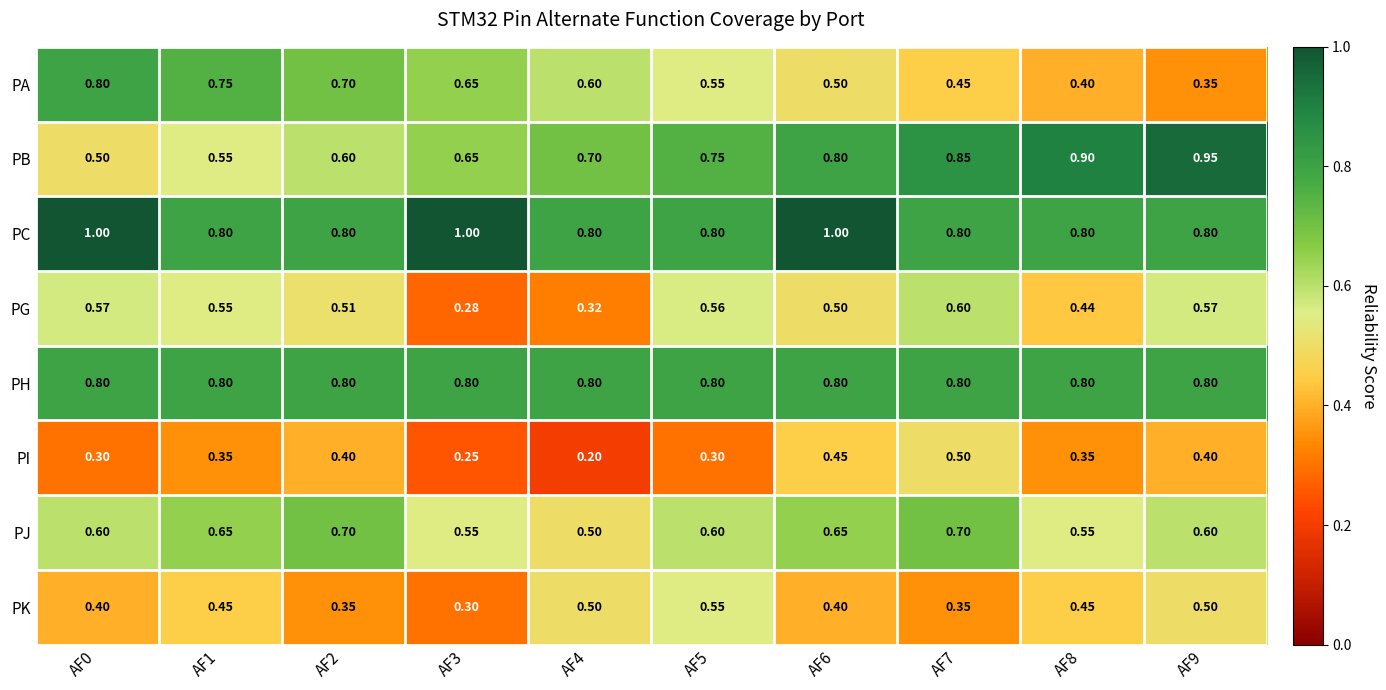

Which series has the largest total across all categories?

PC